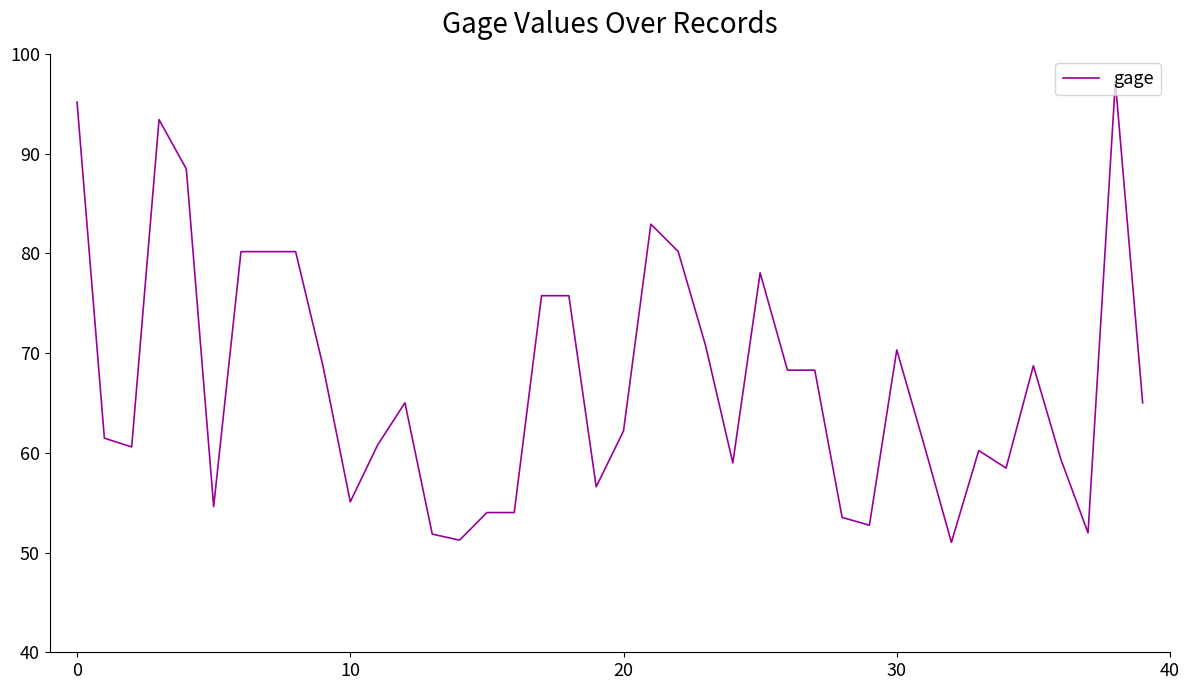

What is the greatest value displayed?

97.2